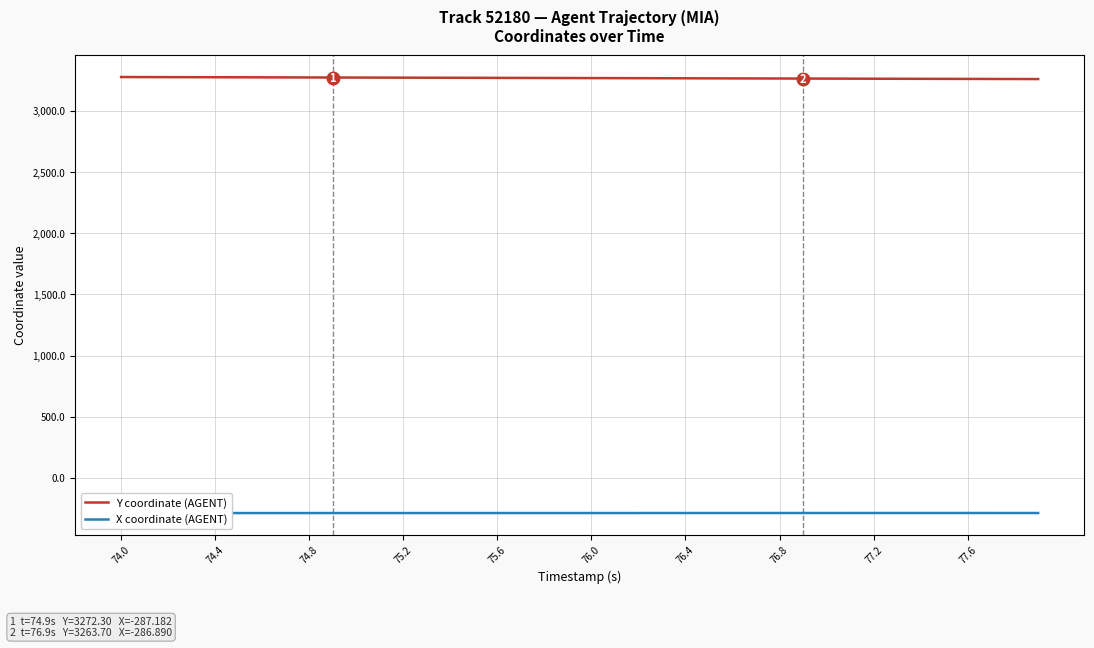

What is the highest value of the Y coordinate (AGENT) series?

3276.2